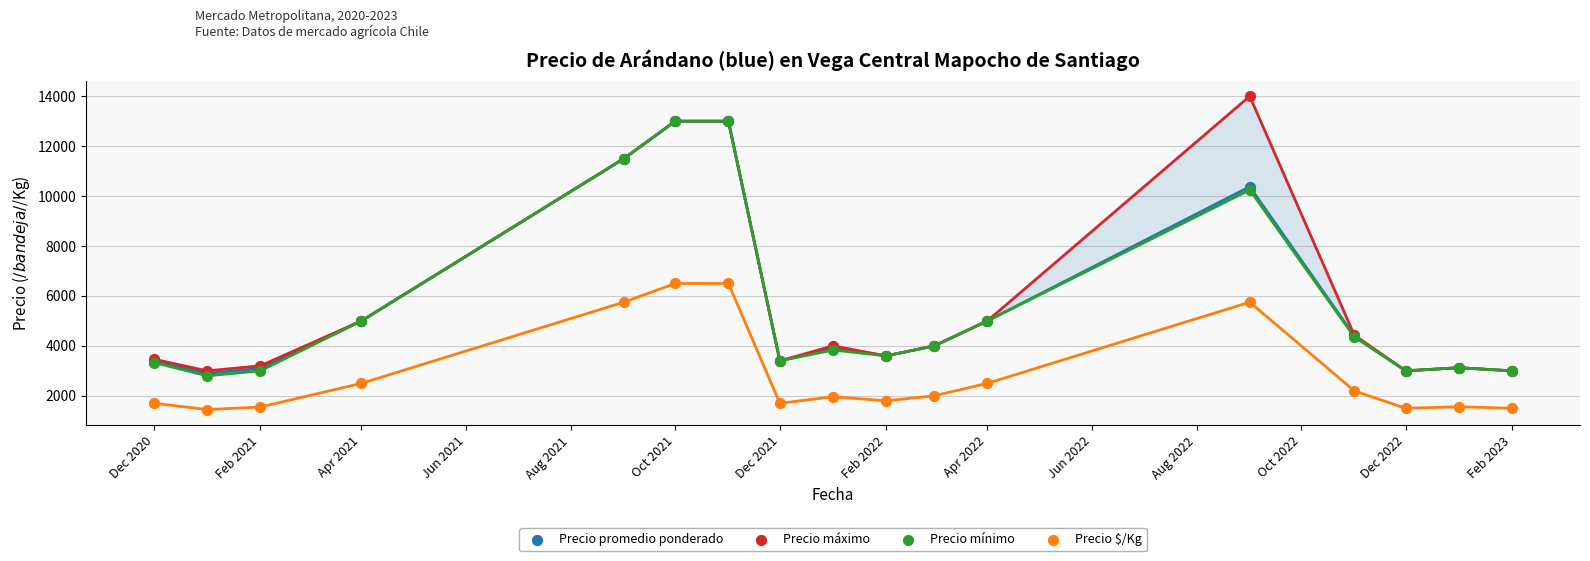

What are all the series names shown in the legend?

Precio promedio ponderado, Precio máximo, Precio mínimo, Precio $/Kg